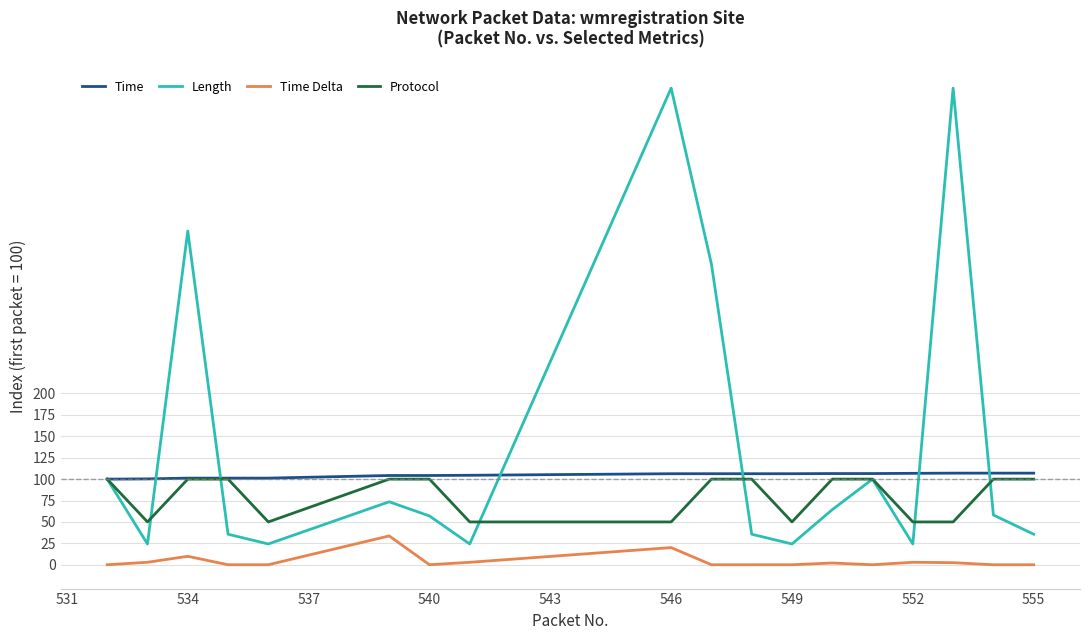

Does the chart have visible grid lines?

Yes